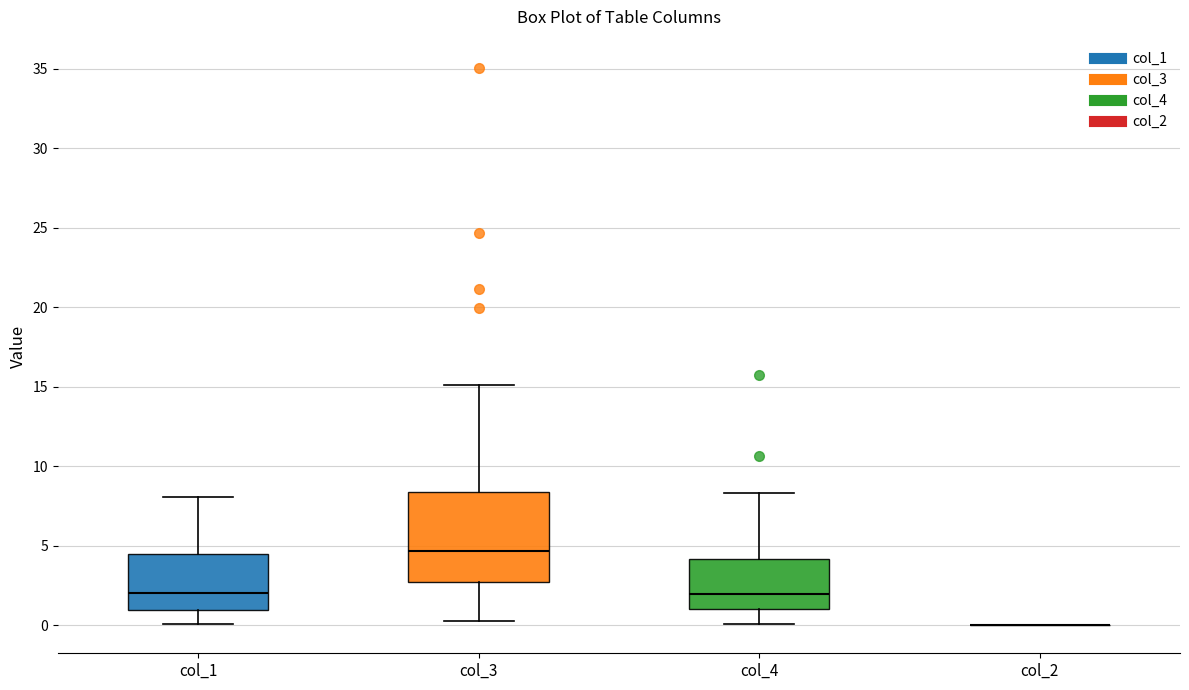

Which box is the tallest, from its lower edge to its upper edge?

col_3